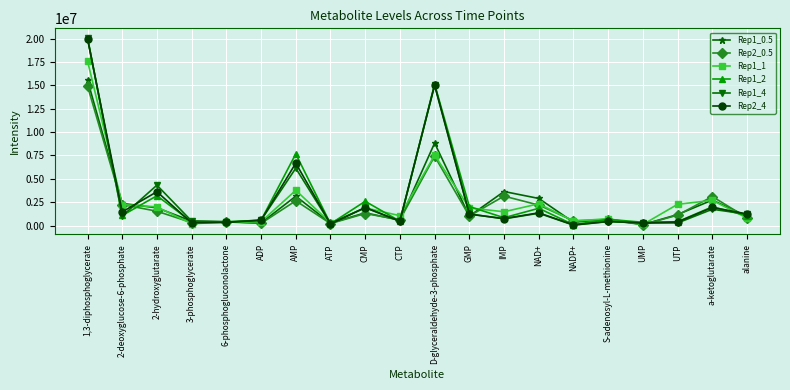

Where is the first local maximum for Rep1_2?

2-hydroxyglutarate